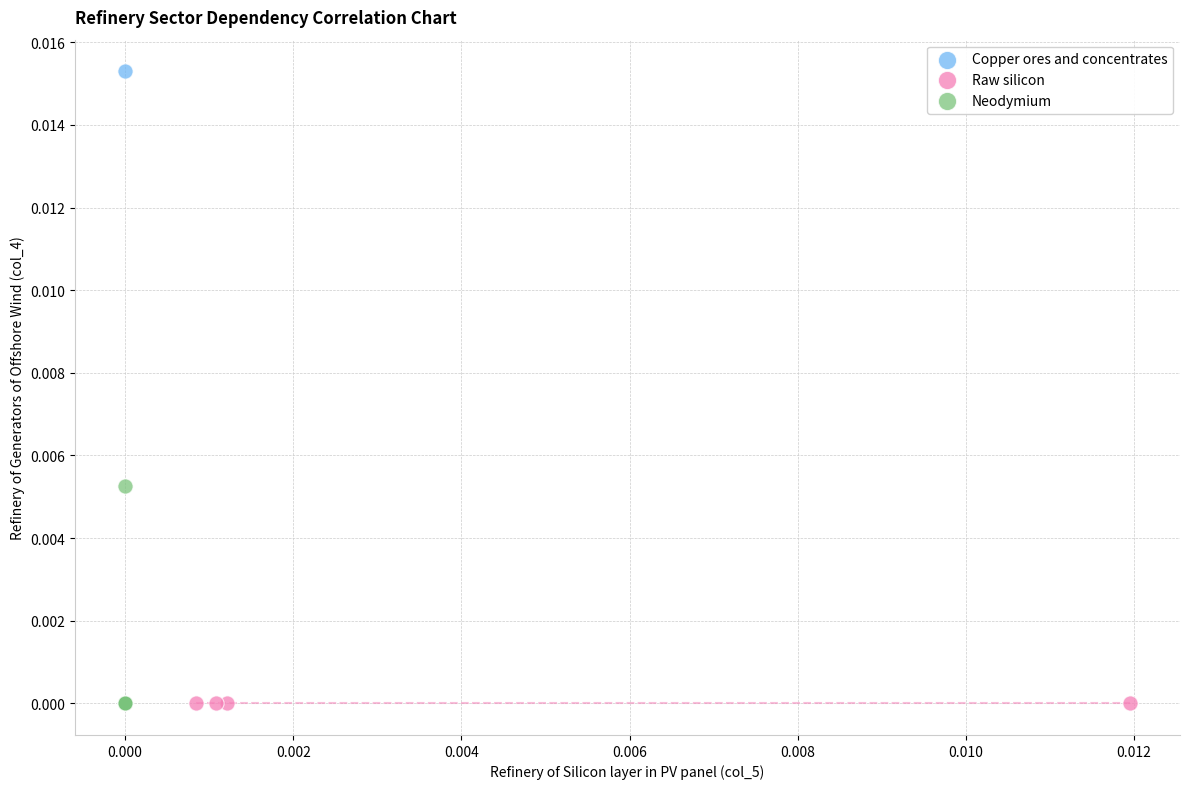

Which series reaches the maximum Y coordinate?

Copper ores and concentrates